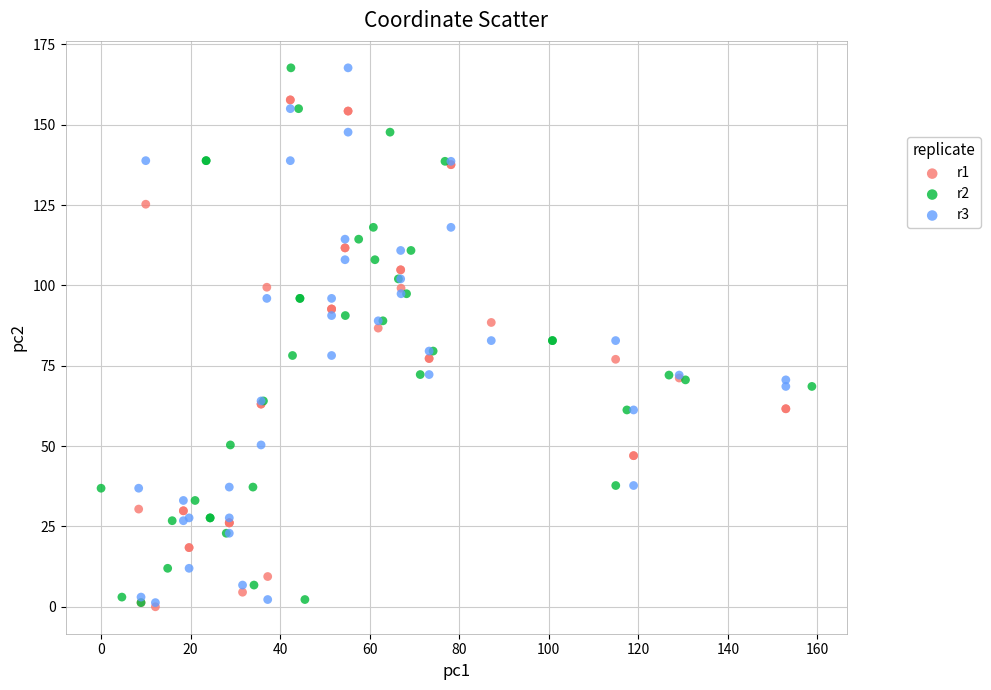

What are all the series names shown in the legend?

r1, r2, r3